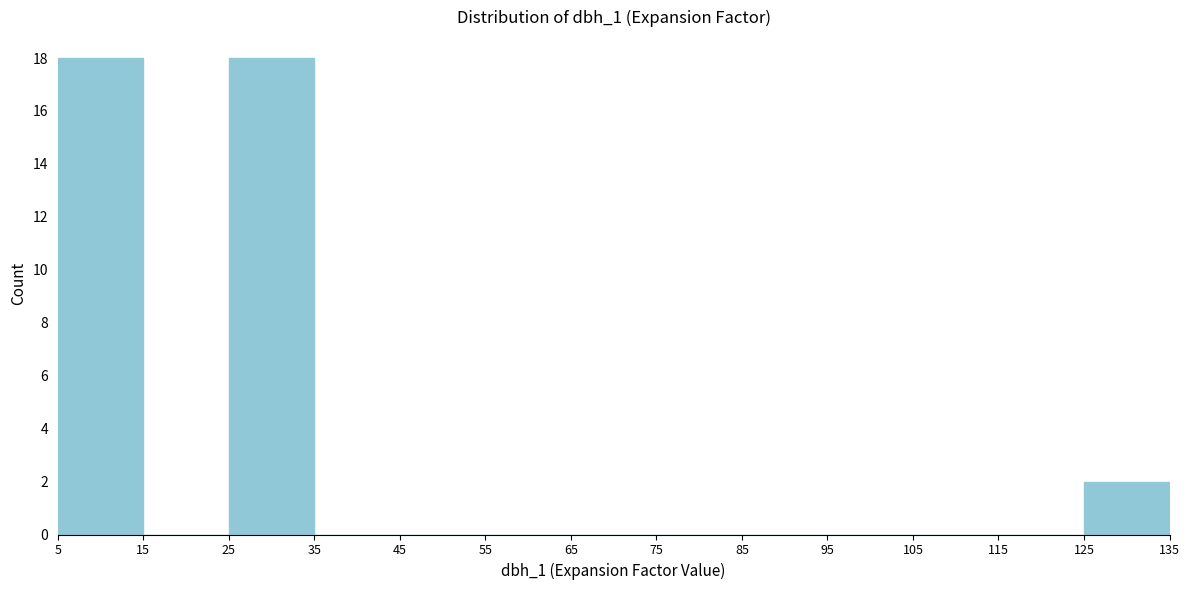

How tall is the bar that spans 125 to 135 on the x-axis? The values are not printed on the chart, so give them approximately, as read against the axis.

2